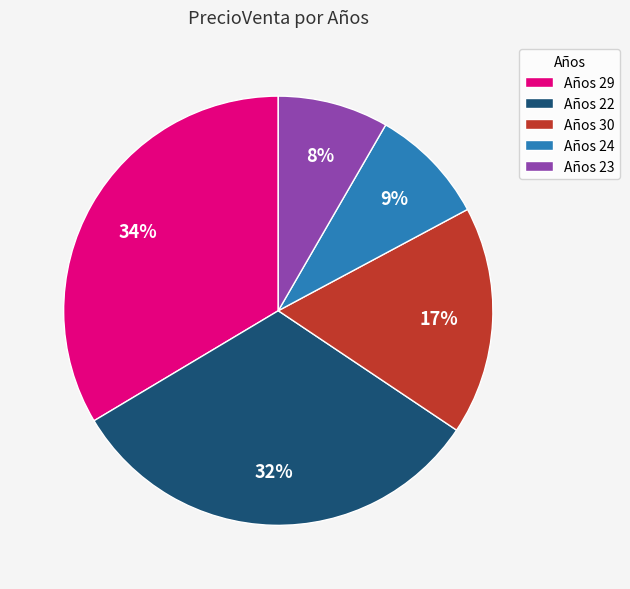

Count the number of slices in the pie.

5